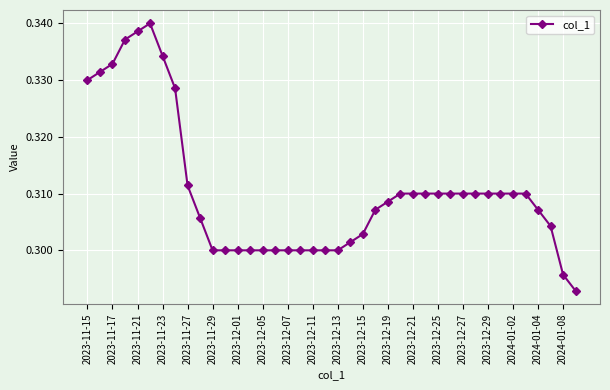

Count the values in the range 0 to 1.

40